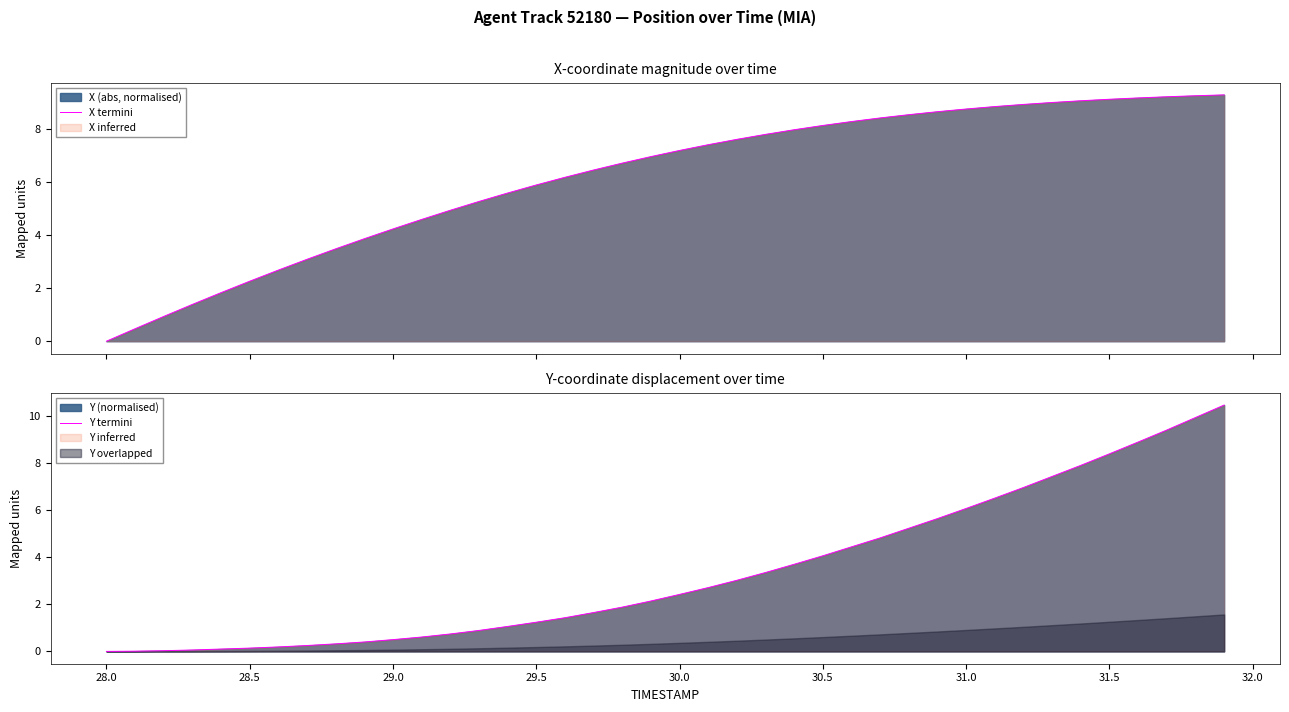

Is it true that Y termini equals 3.4 at 30.0?

False